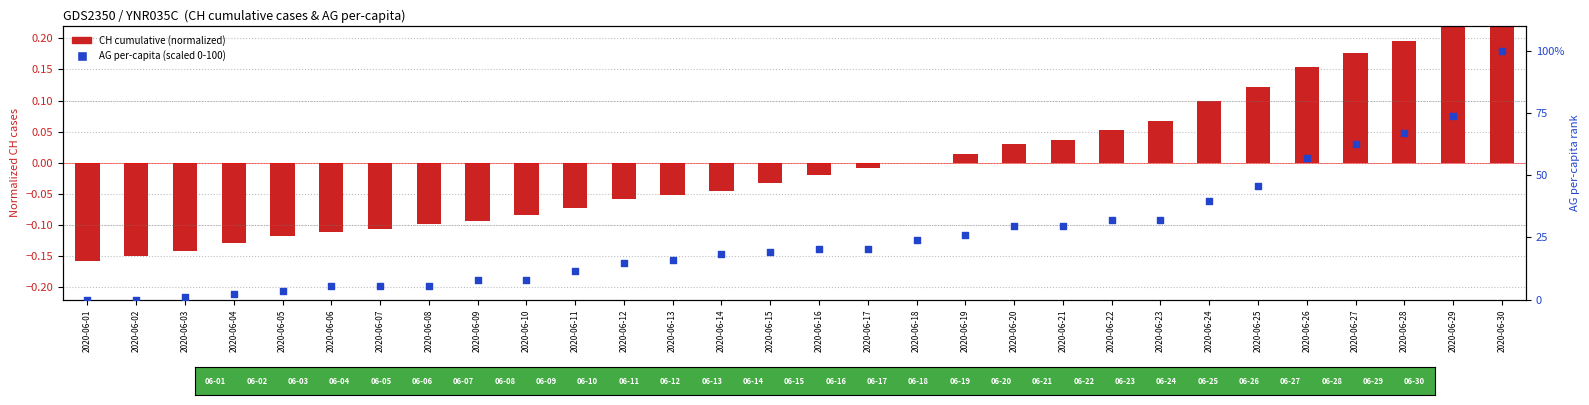

Which series has the largest Y range (max minus min)?

AG per-capita (scaled 0-100)